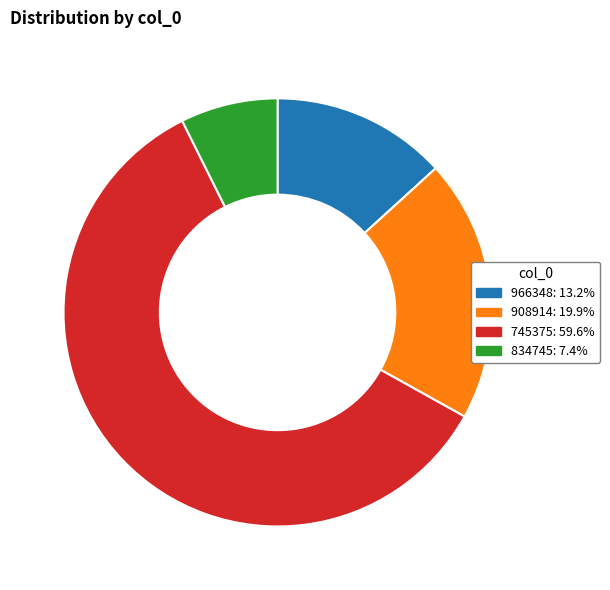

Do 908914 and 834745 together represent more than half of the pie?

No